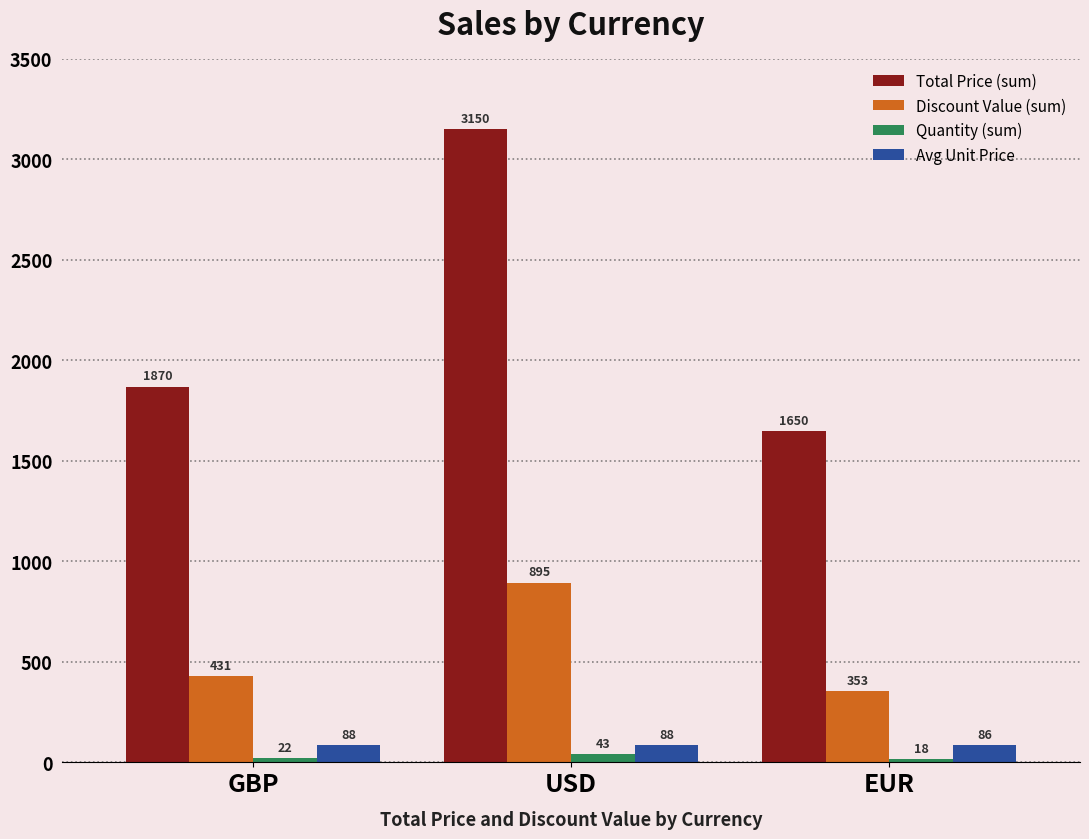

What is the difference between the highest and lowest values at EUR?

1632.0